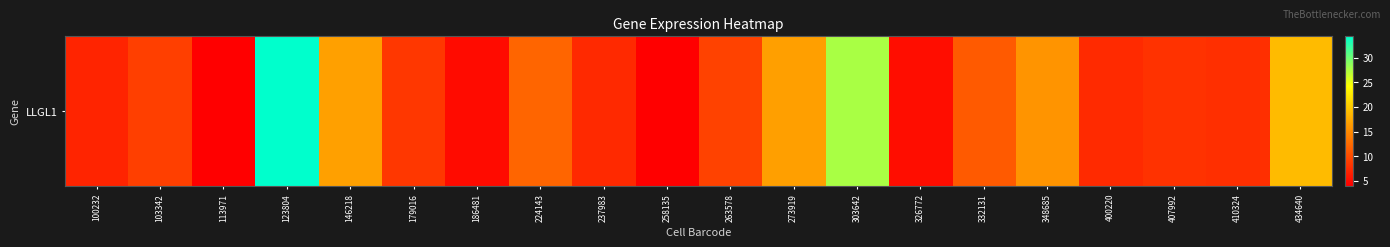

How many data points are above 9?

10